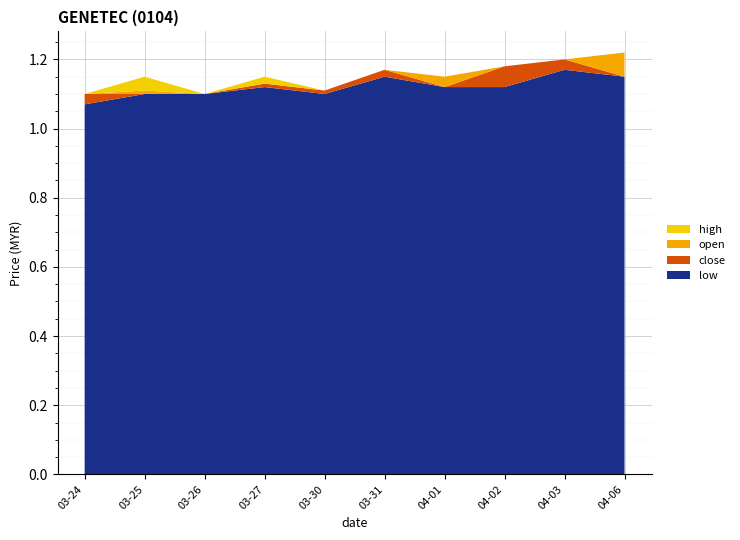

Which category has the lowest value in the low series?

03-24